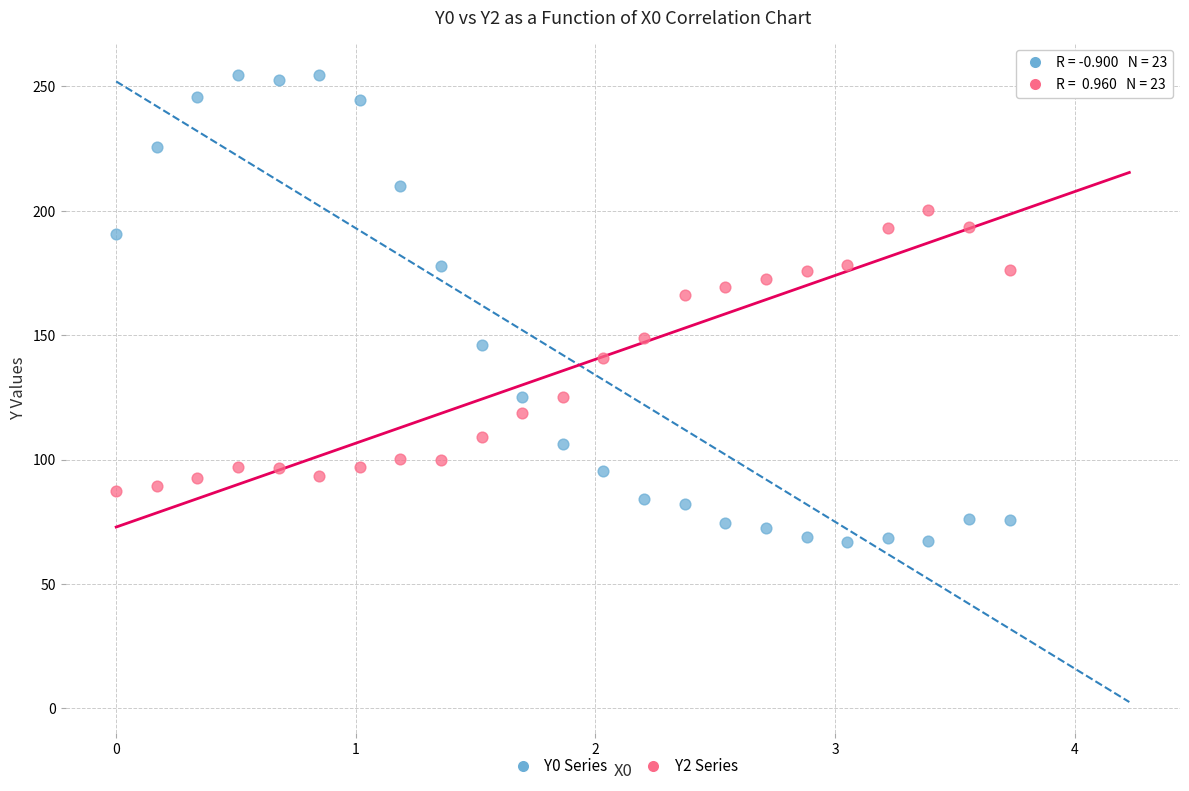

Across all series, what Y value is closest to 160?

166.0